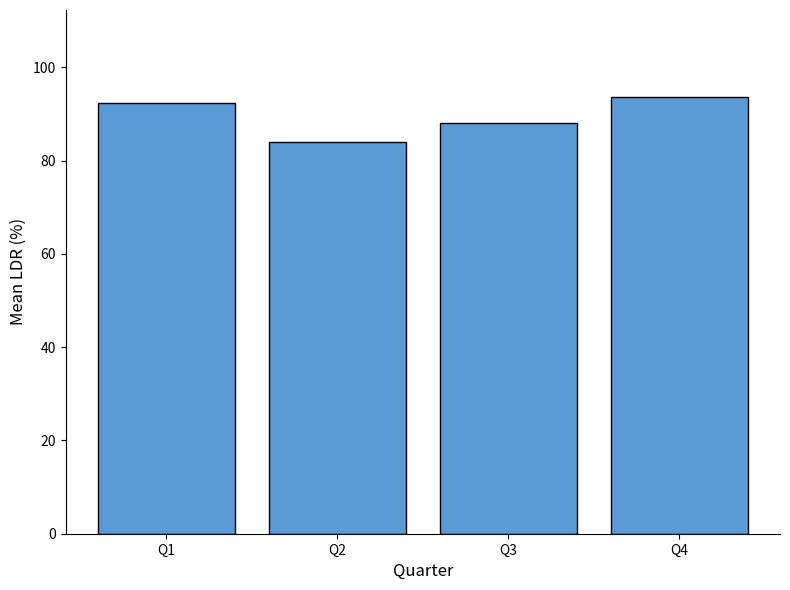

Rank the categories by value from lowest to highest.

Q2, Q3, Q1, Q4